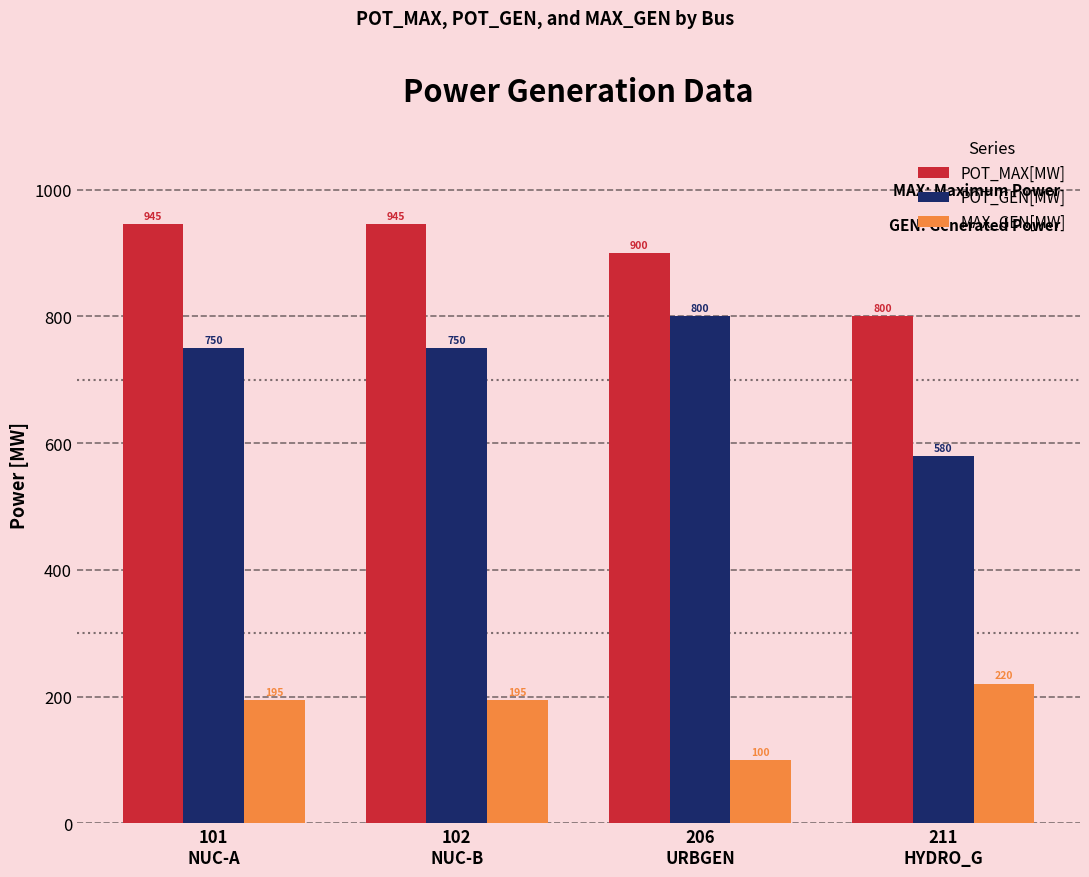

What is the average value of the POT_GEN[MW] series?

720.0